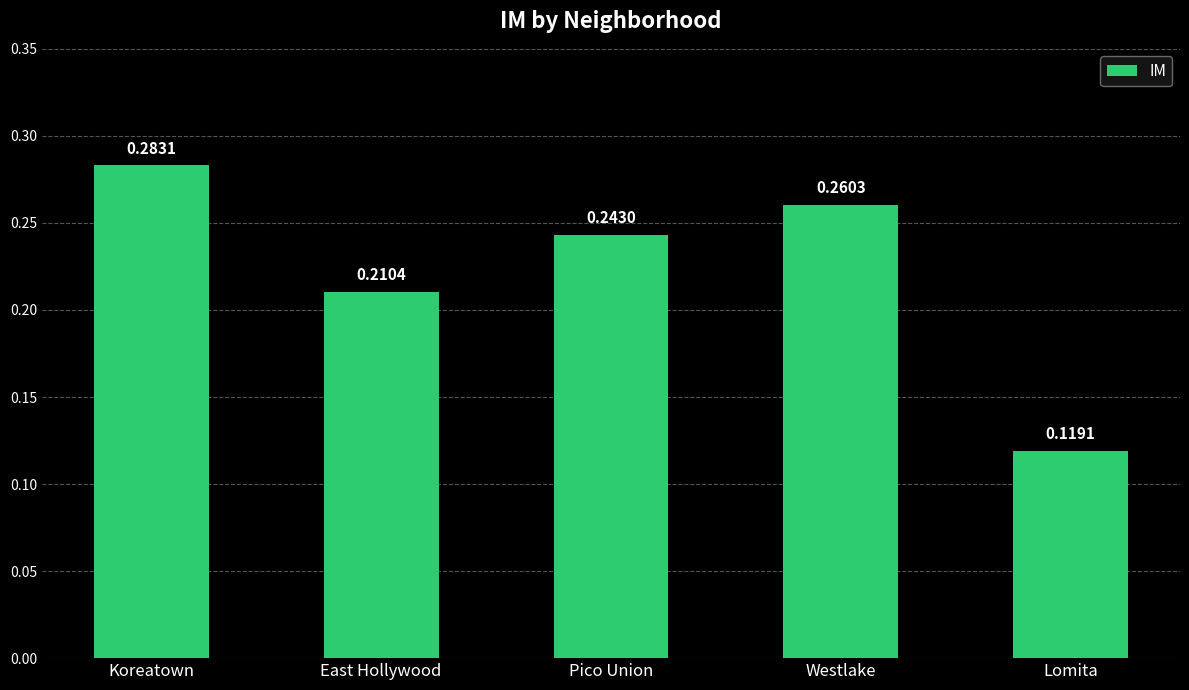

How many bars are there in total?

5